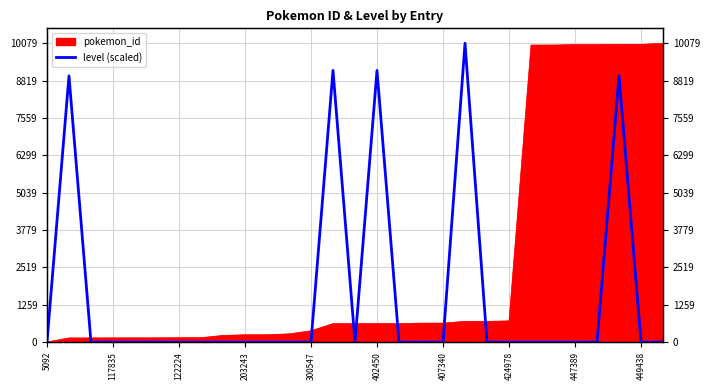

Reading right to left, extract all data points from this chart.

0.0	0.0	8979.5	0.0	0.0	0.0	0.0	0.0	0.0	10079.0	0.0	0.0	0.0	9162.7	0.0	9162.7	0.0	0.0	0.0	0.0	0.0	0.0	0.0	0.0	0.0	0.0	0.0	8979.5	0.0